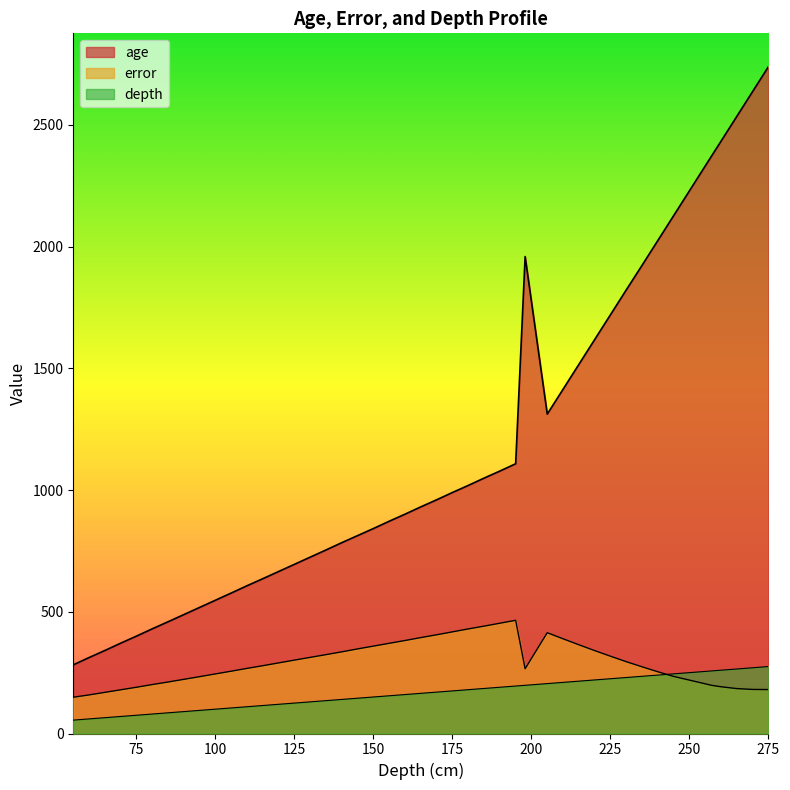

What is the maximum value for age?

2739.0